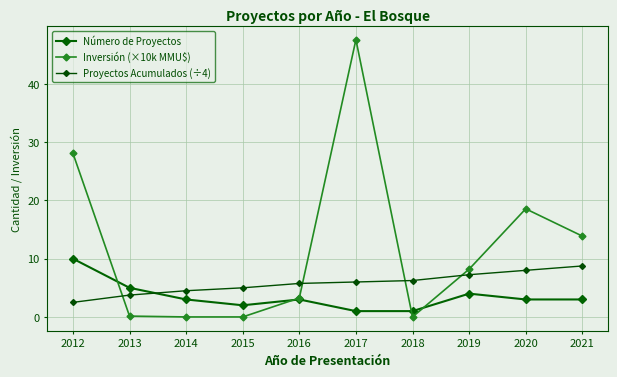

What is the difference between the Proyectos Acumulados (÷4) values at 2021 and 2012?

6.2